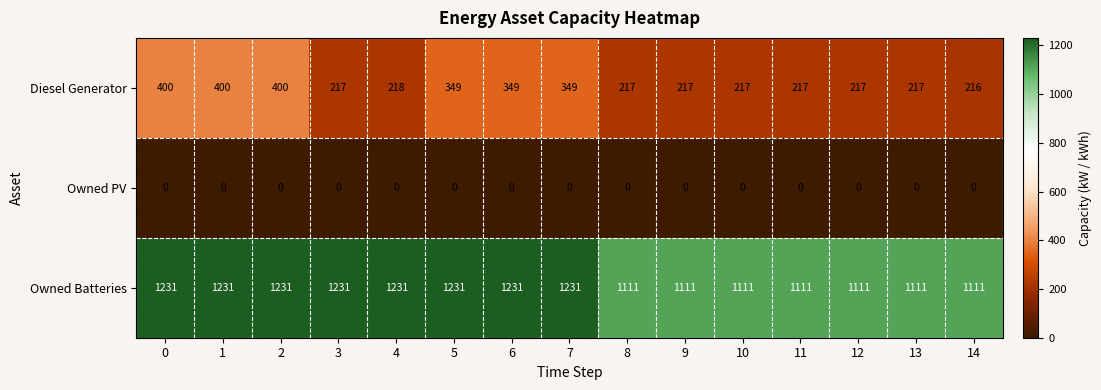

What is the sum of all Diesel Generator values?

4200